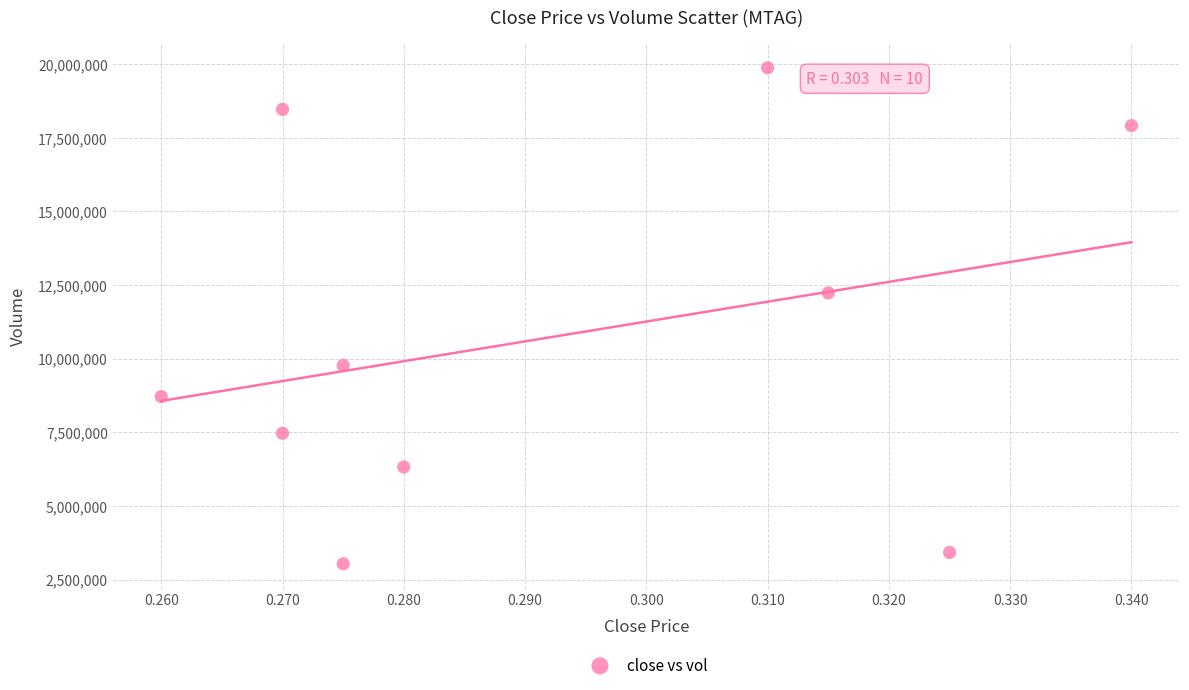

What is the range of Y values (max minus min)?

16839100